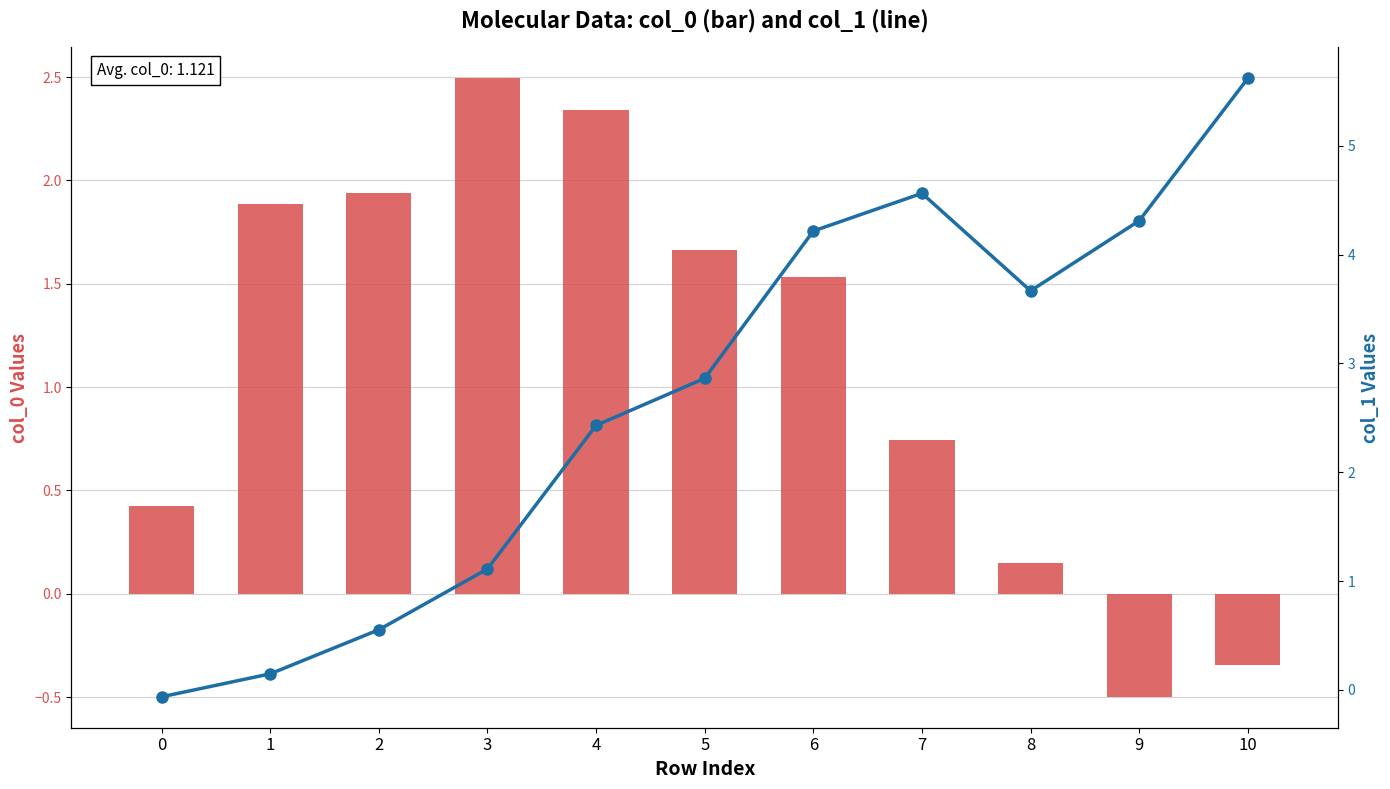

Which series has the widest spread of values?

col_1